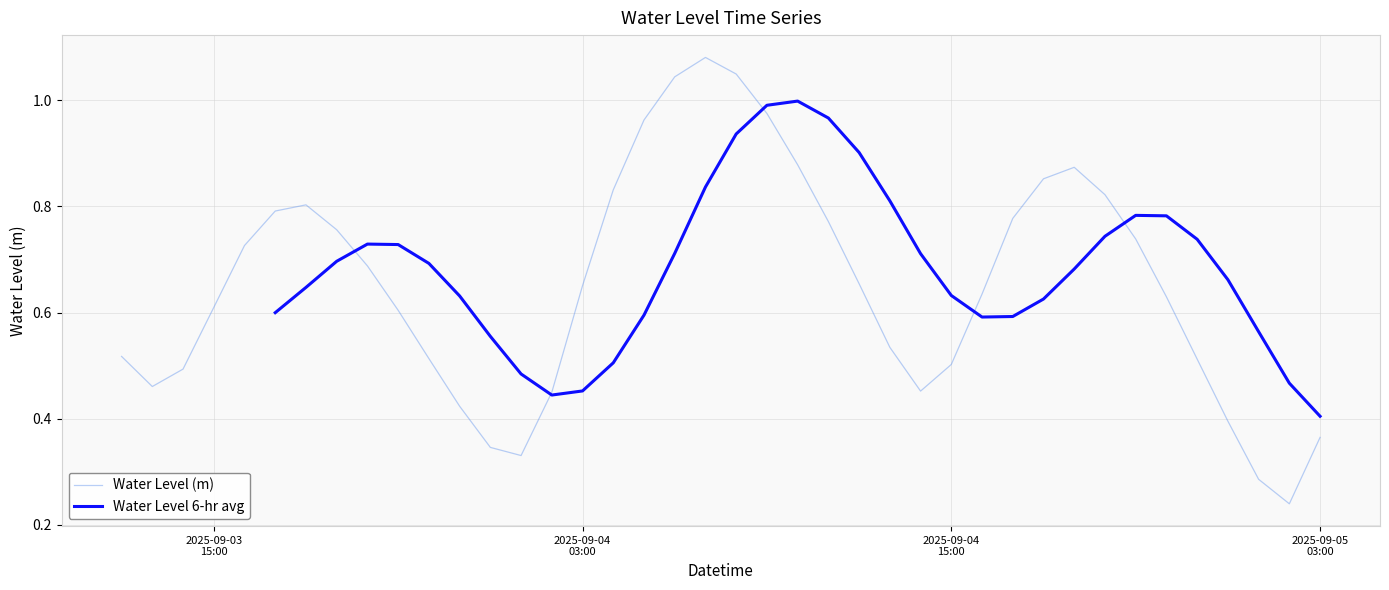

Where is the data nearest to the value 0?

2025-09-05 02:00:00